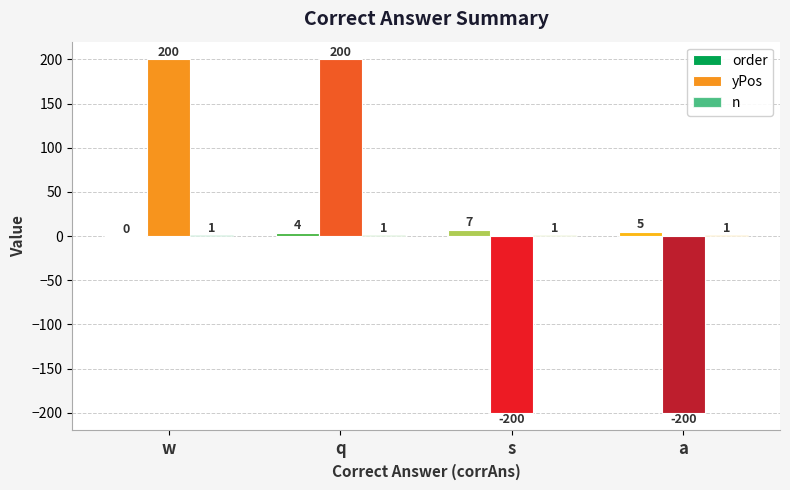

How many values in the order series are below 5?

2